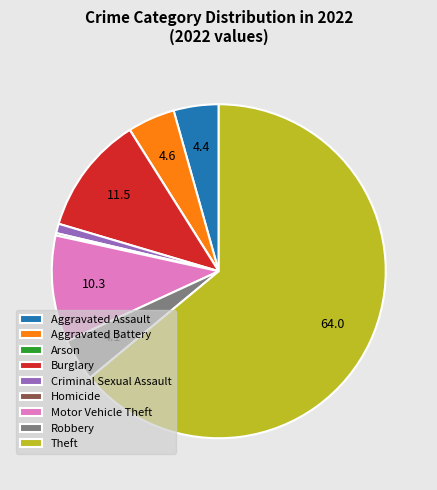

What is the ratio of the value at Theft to the value at Motor Vehicle Theft?

6.2